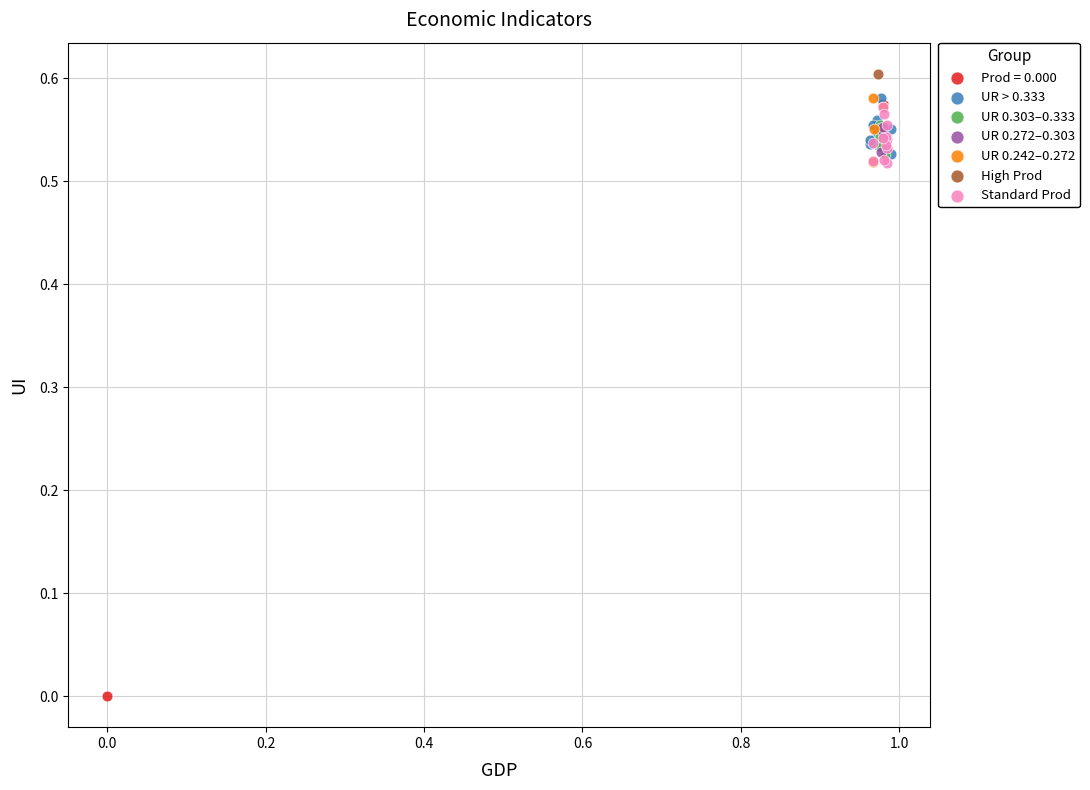

Which series contains the lowest Y value?

Prod = 0.000